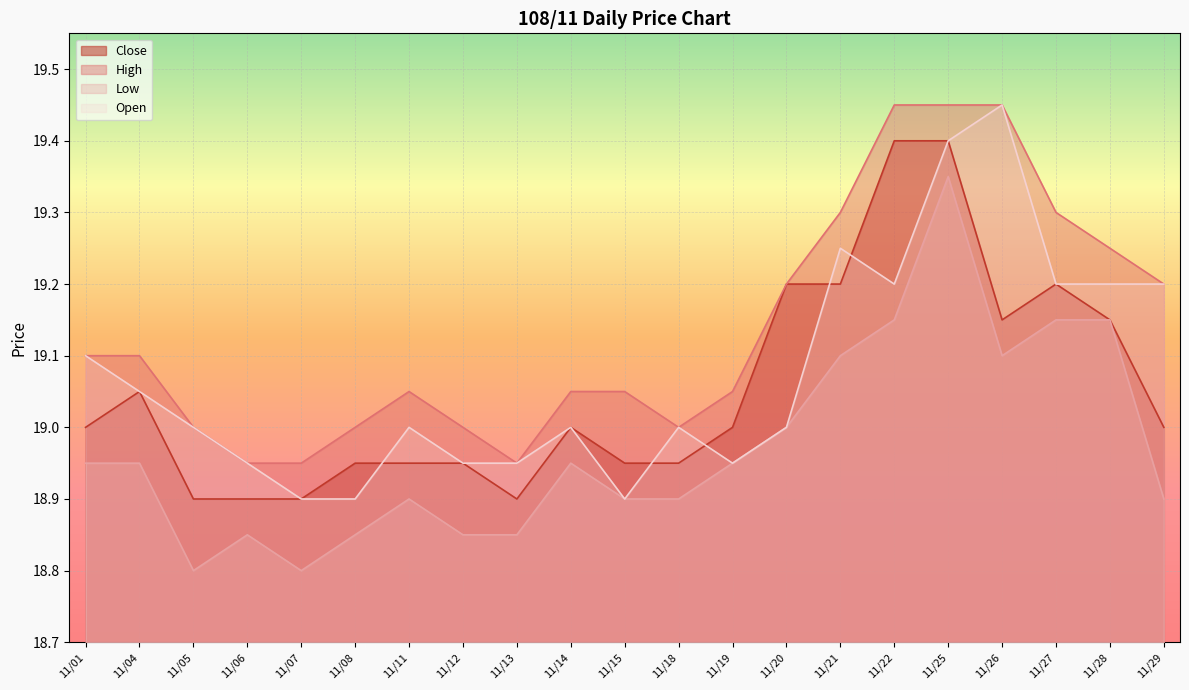

What is the difference between the maximum and minimum values in the Close series?

0.5